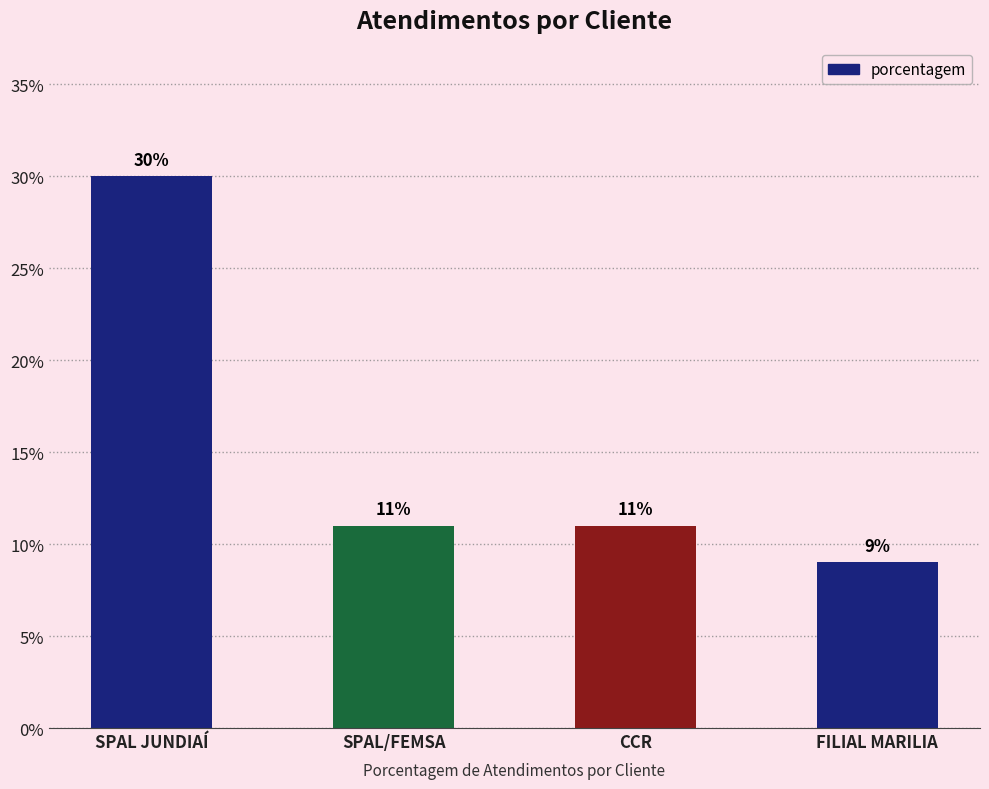

How many bars are there in total?

4